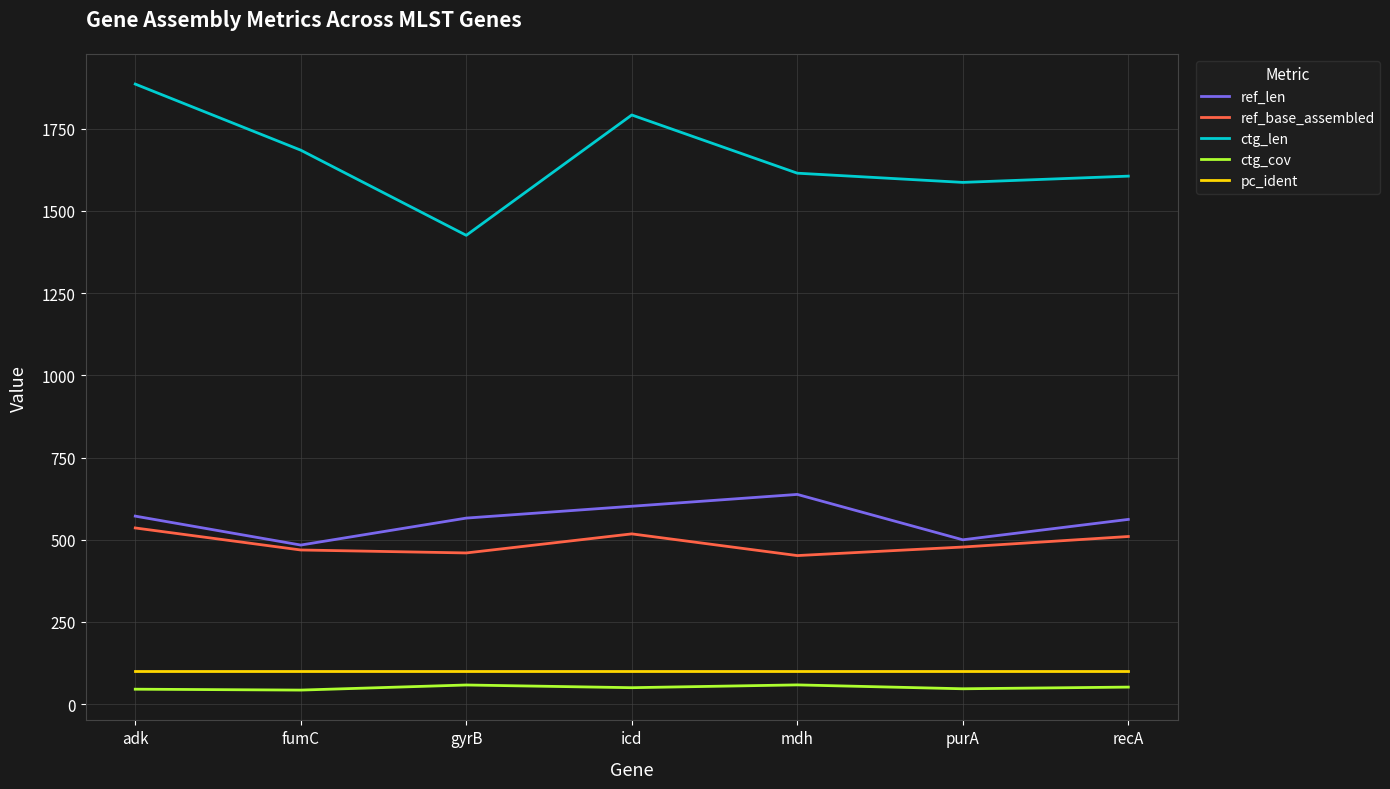

What is the difference between the highest and lowest values at icd?

1741.8